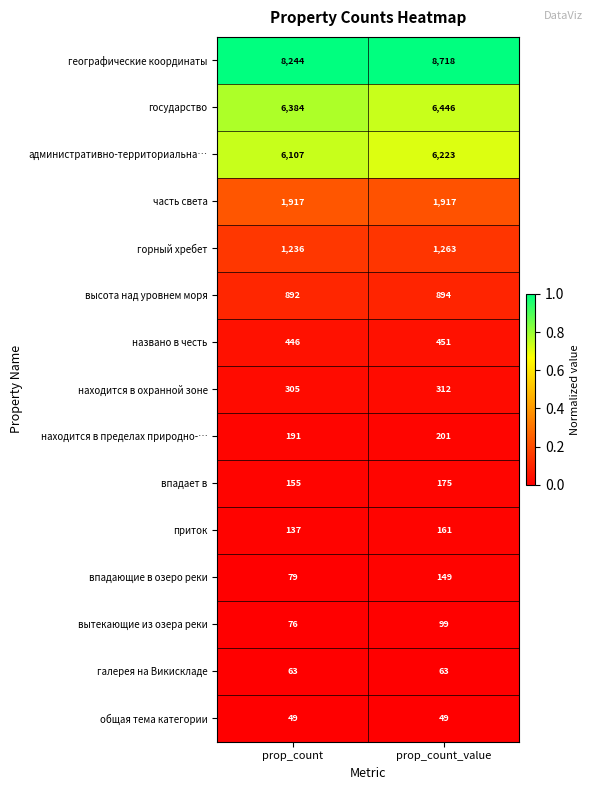

List the series in order of their peak value, lowest first.

общая тема категории, галерея на Викискладе, вытекающие из озера реки, впадающие в озеро реки, приток, впадает в, находится в пределах природно-…, находится в охранной зоне, названо в честь, высота над уровнем моря, горный хребет, часть света, административно-территориальна…, государство, географические координаты